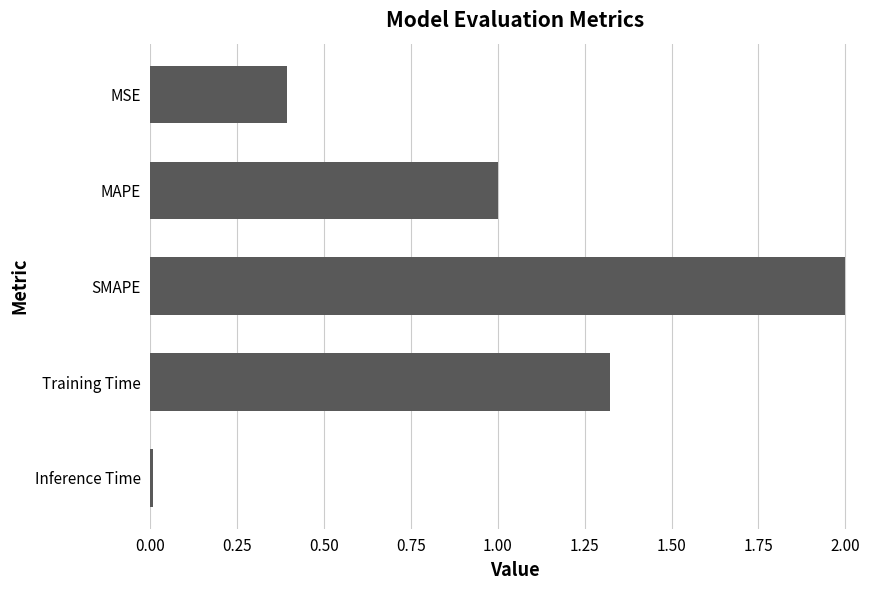

What is the sum of the values at MSE and MAPE?

1.4